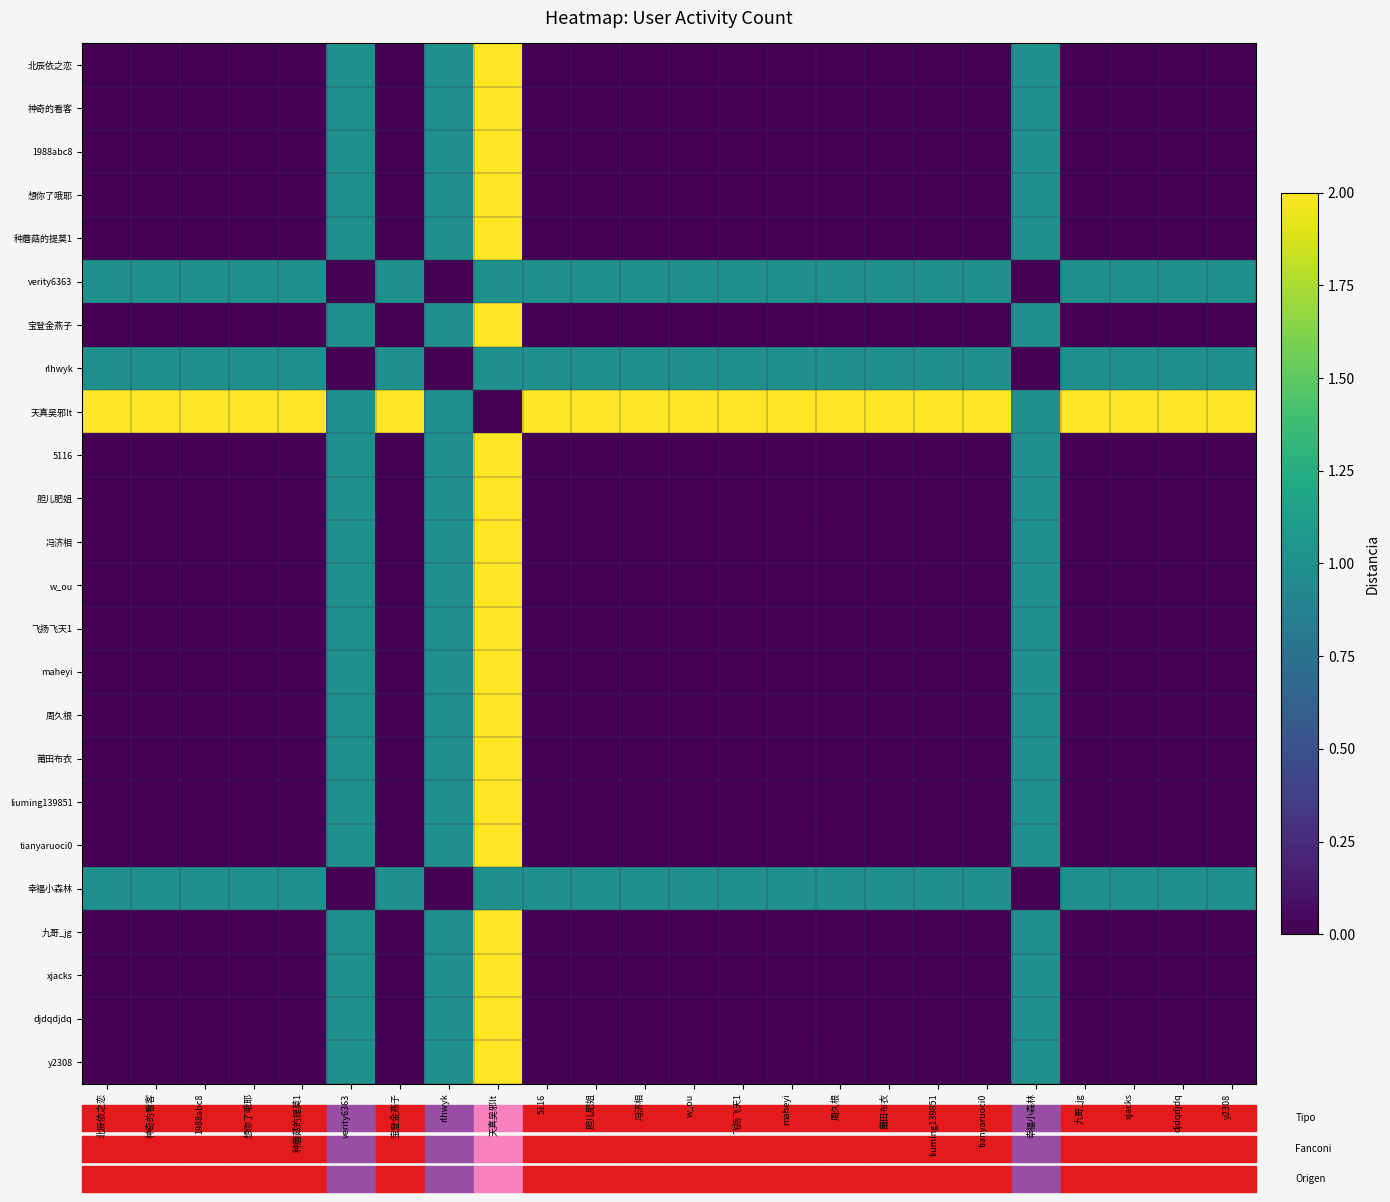

Reading left to right, what are all the values shown in this chart?

北辰依之恋: 北辰依之恋=0	神奇的看客=0	1988abc8=0	想你了哦耶=0	种蘑菇的提莫1=0	verity6363=1	宝登金燕子=0	rlhwyk=1	天真吴邪lt=2	5116=0	胆儿肥姐=0	冯济相=0	w_ou=0	飞扬飞天1=0	maheyi=0	周久根=0	莆田布衣=0	liuming139851=0	tianyaruoci0=0	幸福小森林=1	九哥_jg=0	xjacks=0	djdqdjdq=0	y2308=0
神奇的看客: 北辰依之恋=0	神奇的看客=0	1988abc8=0	想你了哦耶=0	种蘑菇的提莫1=0	verity6363=1	宝登金燕子=0	rlhwyk=1	天真吴邪lt=2	5116=0	胆儿肥姐=0	冯济相=0	w_ou=0	飞扬飞天1=0	maheyi=0	周久根=0	莆田布衣=0	liuming139851=0	tianyaruoci0=0	幸福小森林=1	九哥_jg=0	xjacks=0	djdqdjdq=0	y2308=0
1988abc8: 北辰依之恋=0	神奇的看客=0	1988abc8=0	想你了哦耶=0	种蘑菇的提莫1=0	verity6363=1	宝登金燕子=0	rlhwyk=1	天真吴邪lt=2	5116=0	胆儿肥姐=0	冯济相=0	w_ou=0	飞扬飞天1=0	maheyi=0	周久根=0	莆田布衣=0	liuming139851=0	tianyaruoci0=0	幸福小森林=1	九哥_jg=0	xjacks=0	djdqdjdq=0	y2308=0
想你了哦耶: 北辰依之恋=0	神奇的看客=0	1988abc8=0	想你了哦耶=0	种蘑菇的提莫1=0	verity6363=1	宝登金燕子=0	rlhwyk=1	天真吴邪lt=2	5116=0	胆儿肥姐=0	冯济相=0	w_ou=0	飞扬飞天1=0	maheyi=0	周久根=0	莆田布衣=0	liuming139851=0	tianyaruoci0=0	幸福小森林=1	九哥_jg=0	xjacks=0	djdqdjdq=0	y2308=0
种蘑菇的提莫1: 北辰依之恋=0	神奇的看客=0	1988abc8=0	想你了哦耶=0	种蘑菇的提莫1=0	verity6363=1	宝登金燕子=0	rlhwyk=1	天真吴邪lt=2	5116=0	胆儿肥姐=0	冯济相=0	w_ou=0	飞扬飞天1=0	maheyi=0	周久根=0	莆田布衣=0	liuming139851=0	tianyaruoci0=0	幸福小森林=1	九哥_jg=0	xjacks=0	djdqdjdq=0	y2308=0
verity6363: 北辰依之恋=1	神奇的看客=1	1988abc8=1	想你了哦耶=1	种蘑菇的提莫1=1	verity6363=0	宝登金燕子=1	rlhwyk=0	天真吴邪lt=1	5116=1	胆儿肥姐=1	冯济相=1	w_ou=1	飞扬飞天1=1	maheyi=1	周久根=1	莆田布衣=1	liuming139851=1	tianyaruoci0=1	幸福小森林=0	九哥_jg=1	xjacks=1	djdqdjdq=1	y2308=1
宝登金燕子: 北辰依之恋=0	神奇的看客=0	1988abc8=0	想你了哦耶=0	种蘑菇的提莫1=0	verity6363=1	宝登金燕子=0	rlhwyk=1	天真吴邪lt=2	5116=0	胆儿肥姐=0	冯济相=0	w_ou=0	飞扬飞天1=0	maheyi=0	周久根=0	莆田布衣=0	liuming139851=0	tianyaruoci0=0	幸福小森林=1	九哥_jg=0	xjacks=0	djdqdjdq=0	y2308=0
rlhwyk: 北辰依之恋=1	神奇的看客=1	1988abc8=1	想你了哦耶=1	种蘑菇的提莫1=1	verity6363=0	宝登金燕子=1	rlhwyk=0	天真吴邪lt=1	5116=1	胆儿肥姐=1	冯济相=1	w_ou=1	飞扬飞天1=1	maheyi=1	周久根=1	莆田布衣=1	liuming139851=1	tianyaruoci0=1	幸福小森林=0	九哥_jg=1	xjacks=1	djdqdjdq=1	y2308=1
天真吴邪lt: 北辰依之恋=2	神奇的看客=2	1988abc8=2	想你了哦耶=2	种蘑菇的提莫1=2	verity6363=1	宝登金燕子=2	rlhwyk=1	天真吴邪lt=0	5116=2	胆儿肥姐=2	冯济相=2	w_ou=2	飞扬飞天1=2	maheyi=2	周久根=2	莆田布衣=2	liuming139851=2	tianyaruoci0=2	幸福小森林=1	九哥_jg=2	xjacks=2	djdqdjdq=2	y2308=2
5116: 北辰依之恋=0	神奇的看客=0	1988abc8=0	想你了哦耶=0	种蘑菇的提莫1=0	verity6363=1	宝登金燕子=0	rlhwyk=1	天真吴邪lt=2	5116=0	胆儿肥姐=0	冯济相=0	w_ou=0	飞扬飞天1=0	maheyi=0	周久根=0	莆田布衣=0	liuming139851=0	tianyaruoci0=0	幸福小森林=1	九哥_jg=0	xjacks=0	djdqdjdq=0	y2308=0
胆儿肥姐: 北辰依之恋=0	神奇的看客=0	1988abc8=0	想你了哦耶=0	种蘑菇的提莫1=0	verity6363=1	宝登金燕子=0	rlhwyk=1	天真吴邪lt=2	5116=0	胆儿肥姐=0	冯济相=0	w_ou=0	飞扬飞天1=0	maheyi=0	周久根=0	莆田布衣=0	liuming139851=0	tianyaruoci0=0	幸福小森林=1	九哥_jg=0	xjacks=0	djdqdjdq=0	y2308=0
冯济相: 北辰依之恋=0	神奇的看客=0	1988abc8=0	想你了哦耶=0	种蘑菇的提莫1=0	verity6363=1	宝登金燕子=0	rlhwyk=1	天真吴邪lt=2	5116=0	胆儿肥姐=0	冯济相=0	w_ou=0	飞扬飞天1=0	maheyi=0	周久根=0	莆田布衣=0	liuming139851=0	tianyaruoci0=0	幸福小森林=1	九哥_jg=0	xjacks=0	djdqdjdq=0	y2308=0
w_ou: 北辰依之恋=0	神奇的看客=0	1988abc8=0	想你了哦耶=0	种蘑菇的提莫1=0	verity6363=1	宝登金燕子=0	rlhwyk=1	天真吴邪lt=2	5116=0	胆儿肥姐=0	冯济相=0	w_ou=0	飞扬飞天1=0	maheyi=0	周久根=0	莆田布衣=0	liuming139851=0	tianyaruoci0=0	幸福小森林=1	九哥_jg=0	xjacks=0	djdqdjdq=0	y2308=0
飞扬飞天1: 北辰依之恋=0	神奇的看客=0	1988abc8=0	想你了哦耶=0	种蘑菇的提莫1=0	verity6363=1	宝登金燕子=0	rlhwyk=1	天真吴邪lt=2	5116=0	胆儿肥姐=0	冯济相=0	w_ou=0	飞扬飞天1=0	maheyi=0	周久根=0	莆田布衣=0	liuming139851=0	tianyaruoci0=0	幸福小森林=1	九哥_jg=0	xjacks=0	djdqdjdq=0	y2308=0
maheyi: 北辰依之恋=0	神奇的看客=0	1988abc8=0	想你了哦耶=0	种蘑菇的提莫1=0	verity6363=1	宝登金燕子=0	rlhwyk=1	天真吴邪lt=2	5116=0	胆儿肥姐=0	冯济相=0	w_ou=0	飞扬飞天1=0	maheyi=0	周久根=0	莆田布衣=0	liuming139851=0	tianyaruoci0=0	幸福小森林=1	九哥_jg=0	xjacks=0	djdqdjdq=0	y2308=0
周久根: 北辰依之恋=0	神奇的看客=0	1988abc8=0	想你了哦耶=0	种蘑菇的提莫1=0	verity6363=1	宝登金燕子=0	rlhwyk=1	天真吴邪lt=2	5116=0	胆儿肥姐=0	冯济相=0	w_ou=0	飞扬飞天1=0	maheyi=0	周久根=0	莆田布衣=0	liuming139851=0	tianyaruoci0=0	幸福小森林=1	九哥_jg=0	xjacks=0	djdqdjdq=0	y2308=0
莆田布衣: 北辰依之恋=0	神奇的看客=0	1988abc8=0	想你了哦耶=0	种蘑菇的提莫1=0	verity6363=1	宝登金燕子=0	rlhwyk=1	天真吴邪lt=2	5116=0	胆儿肥姐=0	冯济相=0	w_ou=0	飞扬飞天1=0	maheyi=0	周久根=0	莆田布衣=0	liuming139851=0	tianyaruoci0=0	幸福小森林=1	九哥_jg=0	xjacks=0	djdqdjdq=0	y2308=0
liuming139851: 北辰依之恋=0	神奇的看客=0	1988abc8=0	想你了哦耶=0	种蘑菇的提莫1=0	verity6363=1	宝登金燕子=0	rlhwyk=1	天真吴邪lt=2	5116=0	胆儿肥姐=0	冯济相=0	w_ou=0	飞扬飞天1=0	maheyi=0	周久根=0	莆田布衣=0	liuming139851=0	tianyaruoci0=0	幸福小森林=1	九哥_jg=0	xjacks=0	djdqdjdq=0	y2308=0
tianyaruoci0: 北辰依之恋=0	神奇的看客=0	1988abc8=0	想你了哦耶=0	种蘑菇的提莫1=0	verity6363=1	宝登金燕子=0	rlhwyk=1	天真吴邪lt=2	5116=0	胆儿肥姐=0	冯济相=0	w_ou=0	飞扬飞天1=0	maheyi=0	周久根=0	莆田布衣=0	liuming139851=0	tianyaruoci0=0	幸福小森林=1	九哥_jg=0	xjacks=0	djdqdjdq=0	y2308=0
幸福小森林: 北辰依之恋=1	神奇的看客=1	1988abc8=1	想你了哦耶=1	种蘑菇的提莫1=1	verity6363=0	宝登金燕子=1	rlhwyk=0	天真吴邪lt=1	5116=1	胆儿肥姐=1	冯济相=1	w_ou=1	飞扬飞天1=1	maheyi=1	周久根=1	莆田布衣=1	liuming139851=1	tianyaruoci0=1	幸福小森林=0	九哥_jg=1	xjacks=1	djdqdjdq=1	y2308=1
九哥_jg: 北辰依之恋=0	神奇的看客=0	1988abc8=0	想你了哦耶=0	种蘑菇的提莫1=0	verity6363=1	宝登金燕子=0	rlhwyk=1	天真吴邪lt=2	5116=0	胆儿肥姐=0	冯济相=0	w_ou=0	飞扬飞天1=0	maheyi=0	周久根=0	莆田布衣=0	liuming139851=0	tianyaruoci0=0	幸福小森林=1	九哥_jg=0	xjacks=0	djdqdjdq=0	y2308=0
xjacks: 北辰依之恋=0	神奇的看客=0	1988abc8=0	想你了哦耶=0	种蘑菇的提莫1=0	verity6363=1	宝登金燕子=0	rlhwyk=1	天真吴邪lt=2	5116=0	胆儿肥姐=0	冯济相=0	w_ou=0	飞扬飞天1=0	maheyi=0	周久根=0	莆田布衣=0	liuming139851=0	tianyaruoci0=0	幸福小森林=1	九哥_jg=0	xjacks=0	djdqdjdq=0	y2308=0
djdqdjdq: 北辰依之恋=0	神奇的看客=0	1988abc8=0	想你了哦耶=0	种蘑菇的提莫1=0	verity6363=1	宝登金燕子=0	rlhwyk=1	天真吴邪lt=2	5116=0	胆儿肥姐=0	冯济相=0	w_ou=0	飞扬飞天1=0	maheyi=0	周久根=0	莆田布衣=0	liuming139851=0	tianyaruoci0=0	幸福小森林=1	九哥_jg=0	xjacks=0	djdqdjdq=0	y2308=0
y2308: 北辰依之恋=0	神奇的看客=0	1988abc8=0	想你了哦耶=0	种蘑菇的提莫1=0	verity6363=1	宝登金燕子=0	rlhwyk=1	天真吴邪lt=2	5116=0	胆儿肥姐=0	冯济相=0	w_ou=0	飞扬飞天1=0	maheyi=0	周久根=0	莆田布衣=0	liuming139851=0	tianyaruoci0=0	幸福小森林=1	九哥_jg=0	xjacks=0	djdqdjdq=0	y2308=0